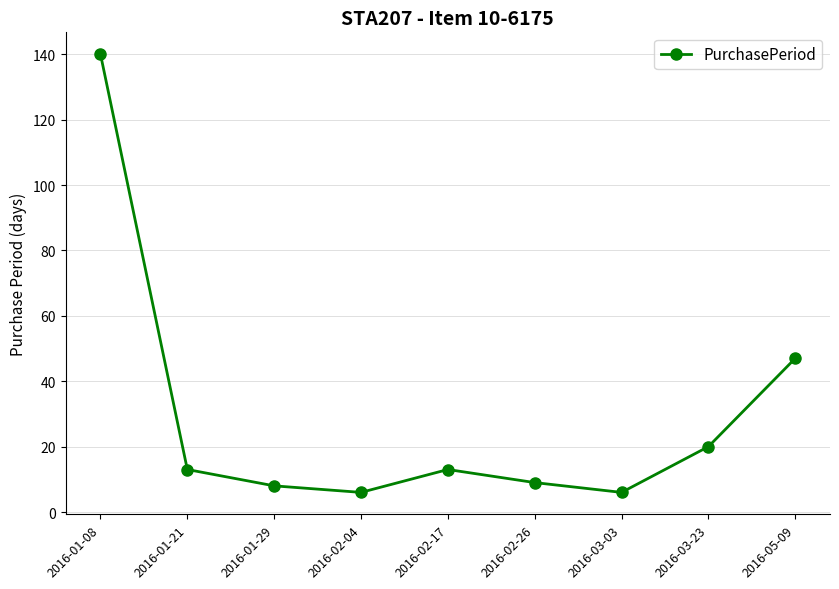

What is the ratio of the value at 2016-03-03 to the value at 2016-02-17?

0.5